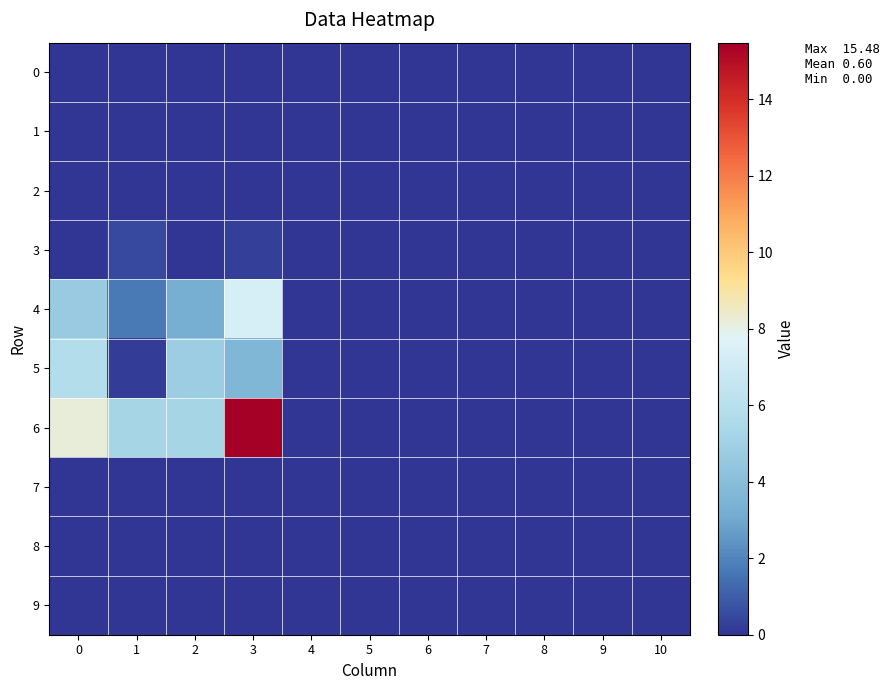

At which category is the sum across all series the highest?

3